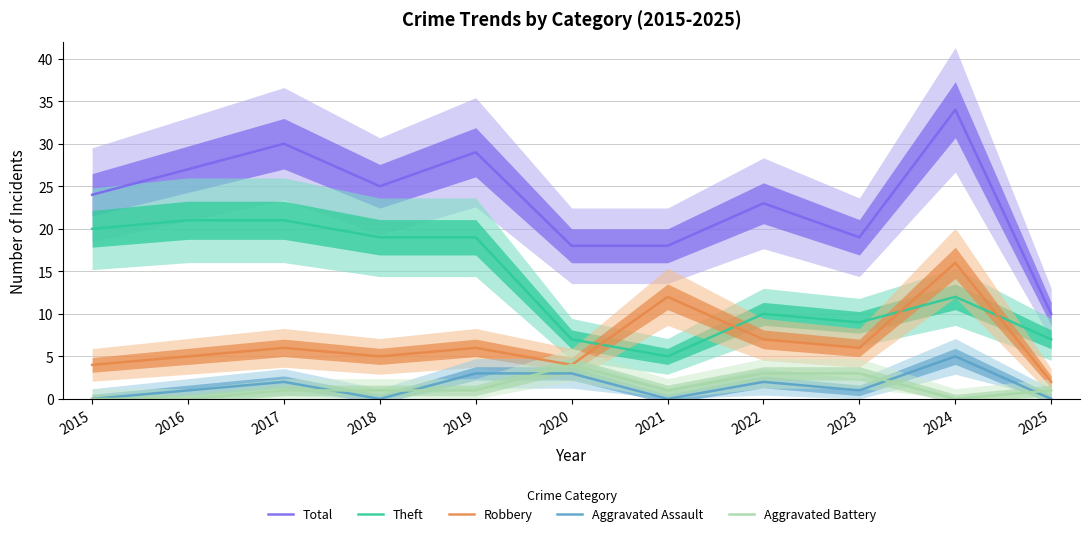

Which label corresponds to the largest value in the chart?

2024